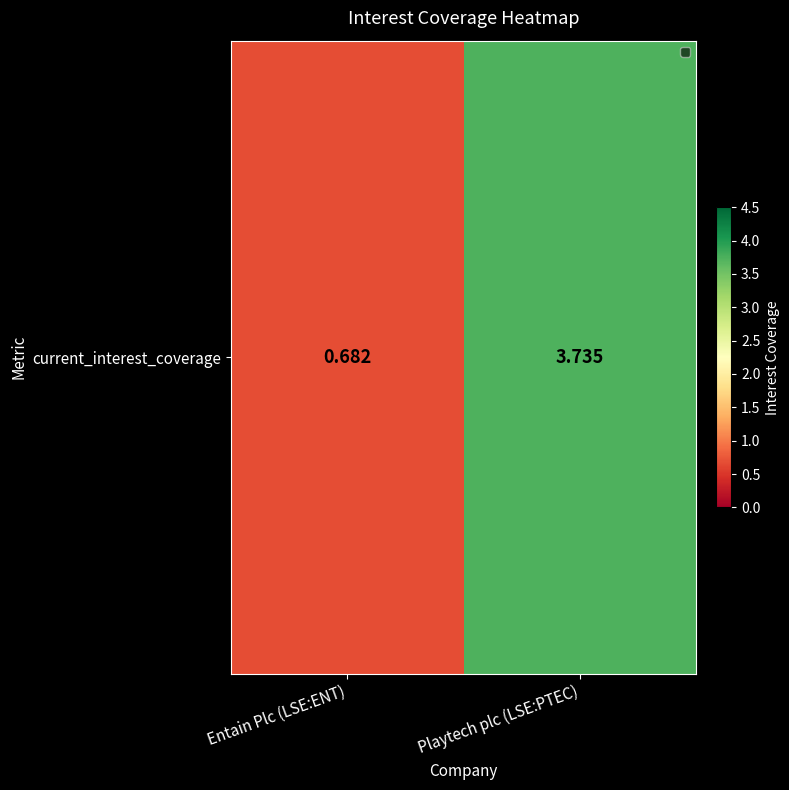

Rank the categories by value from lowest to highest.

Entain Plc (LSE:ENT), Playtech plc (LSE:PTEC)